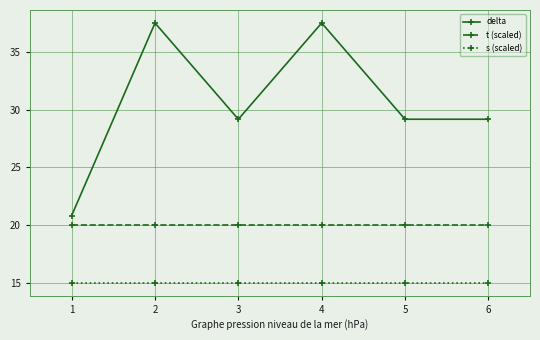

What is the value of the s (scaled) point at the 2nd from the left?

15.0